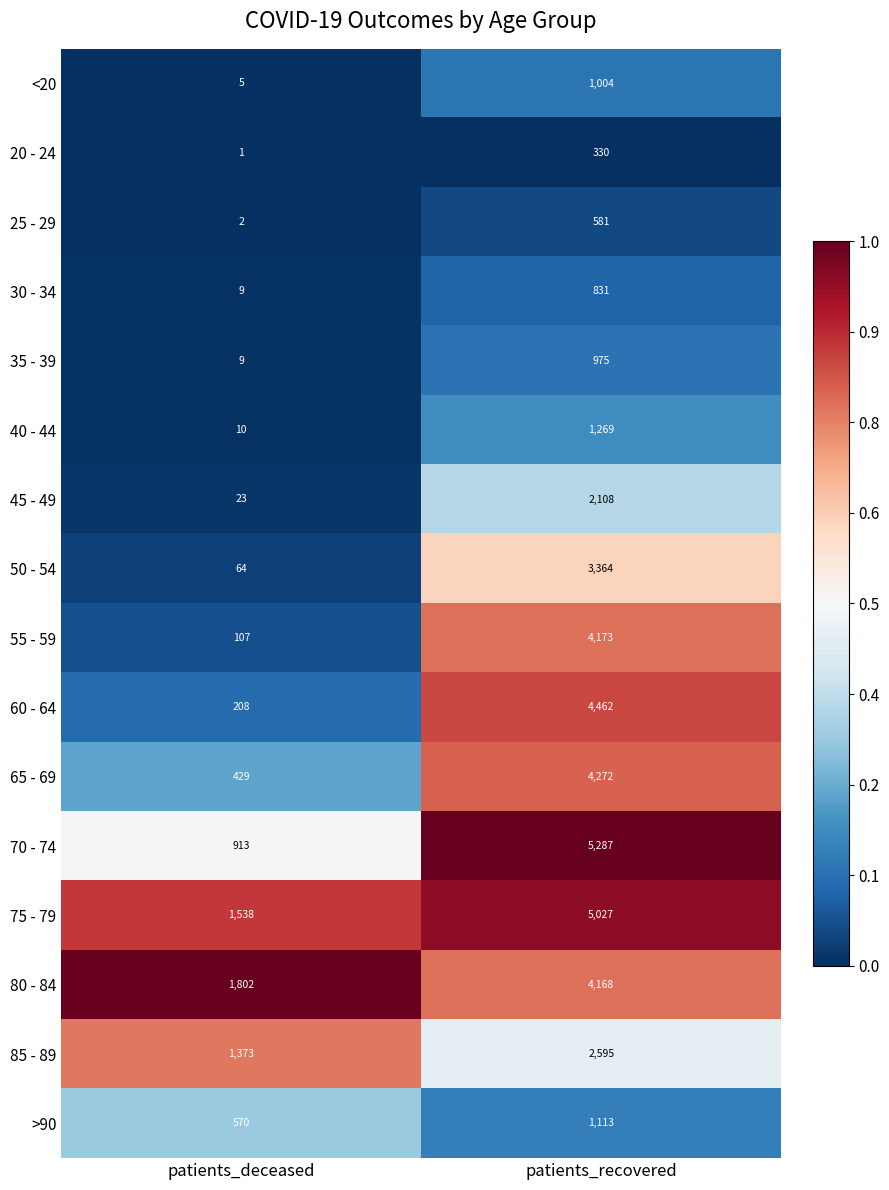

How many series are shown in this chart?

16